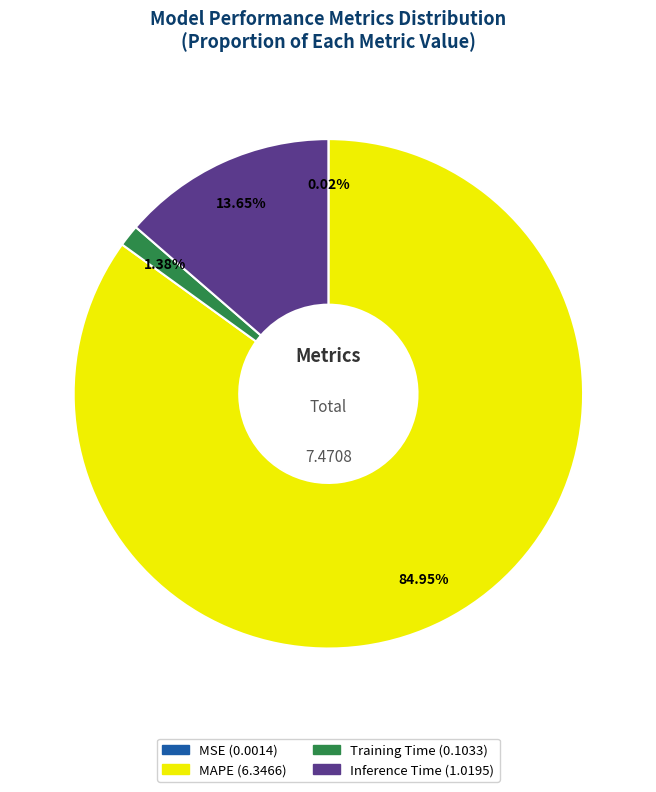

Which category accounts for the majority?

MAPE